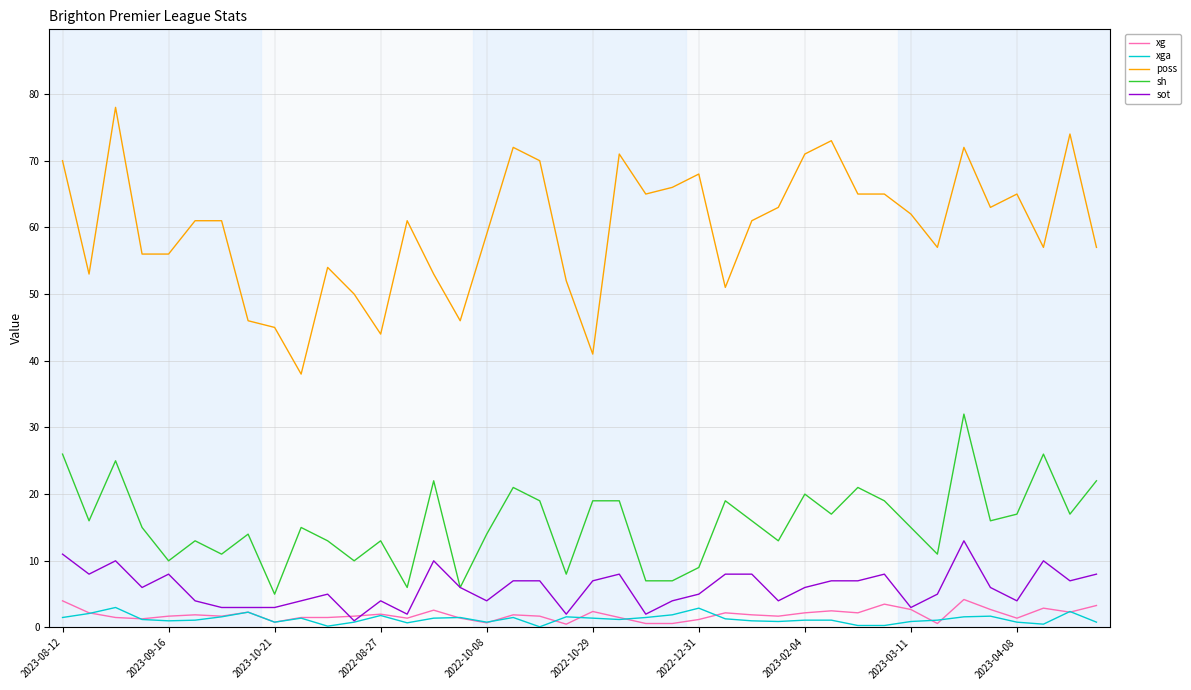

What is the maximum value shown in the chart?

78.0